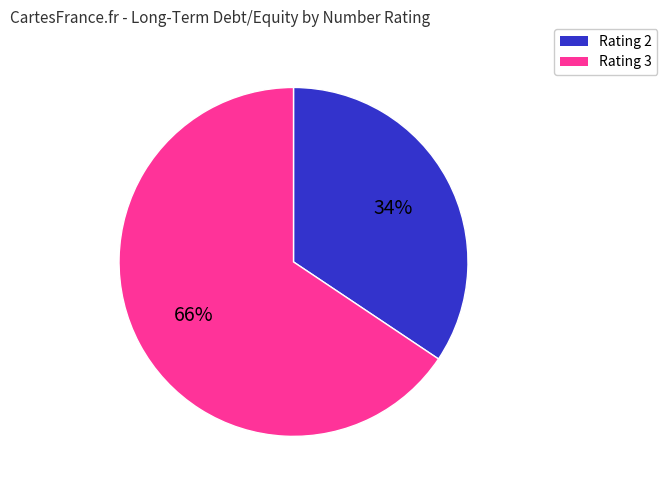

Does any single category account for the majority?

Yes